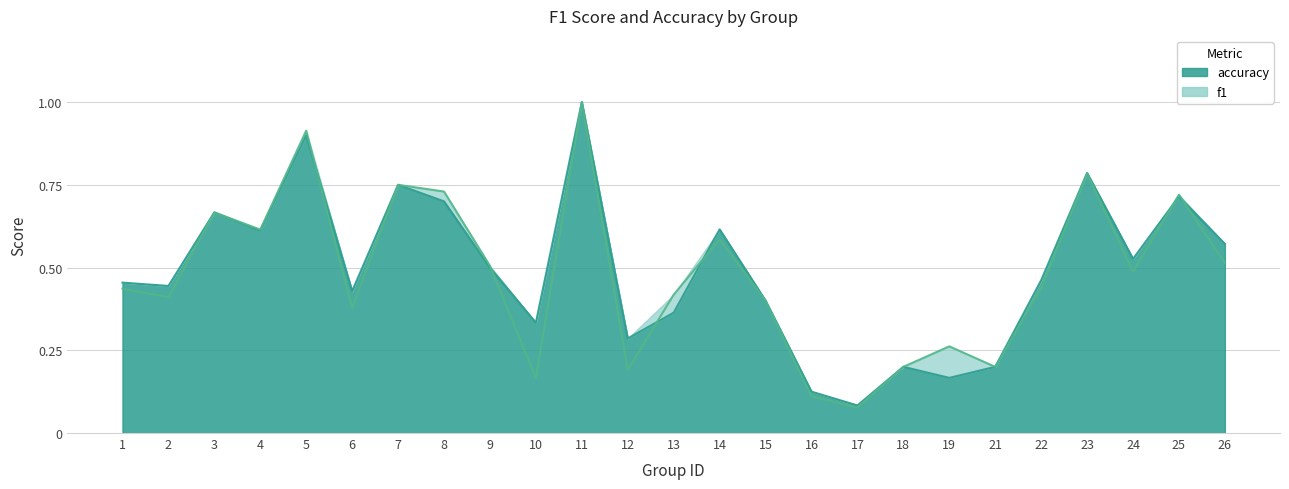

True or false: f1 and accuracy intersect in this chart.

True